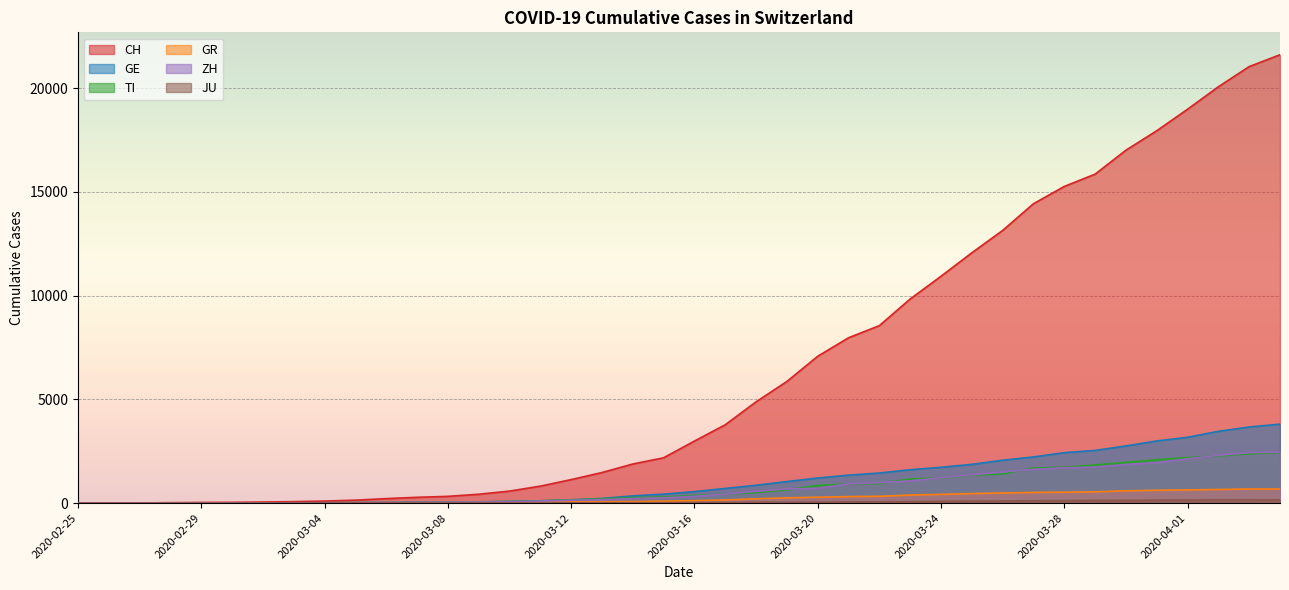

What is the total value across all series at 2020-03-29?

22628